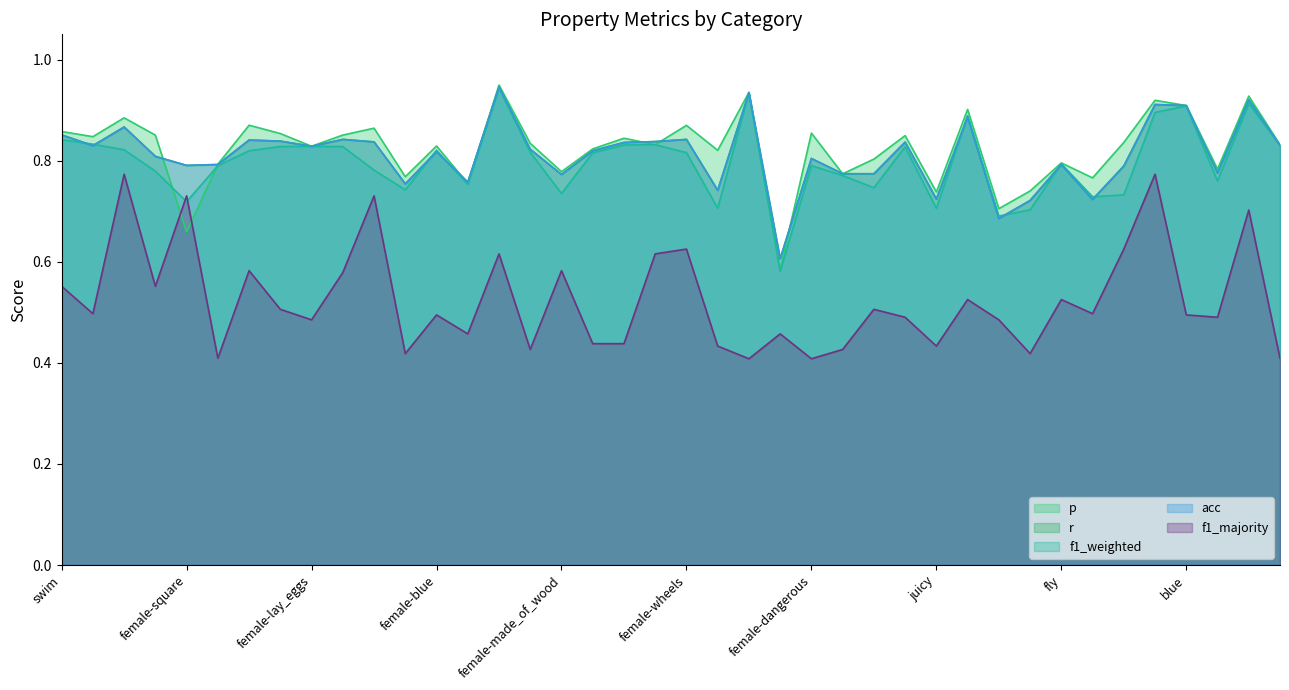

How many intersections are there between f1_weighted and r?

9